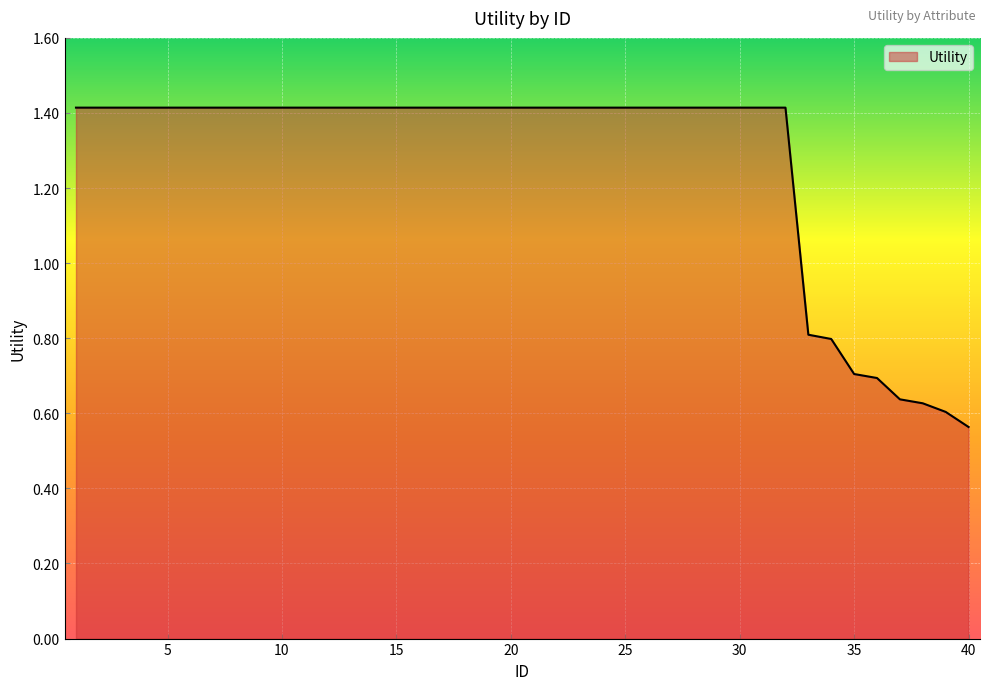

What is the difference between the maximum and minimum values?

0.9